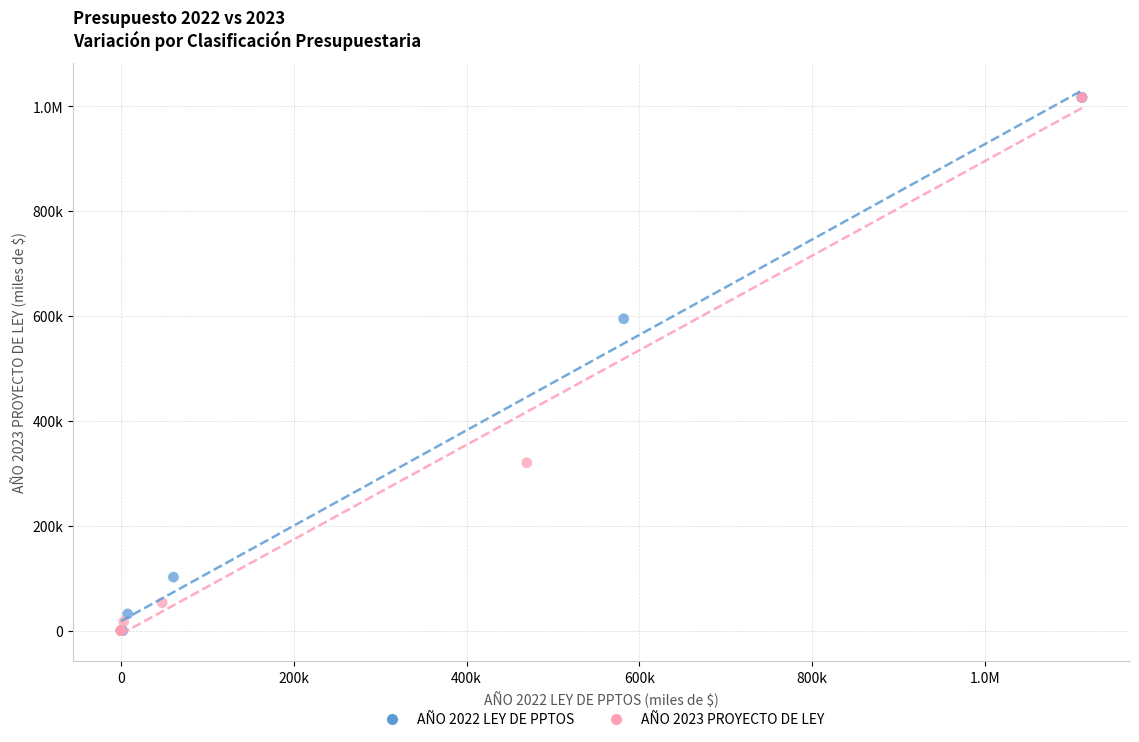

What are all the series names shown in the legend?

AÑO 2022 LEY DE PPTOS, AÑO 2023 PROYECTO DE LEY